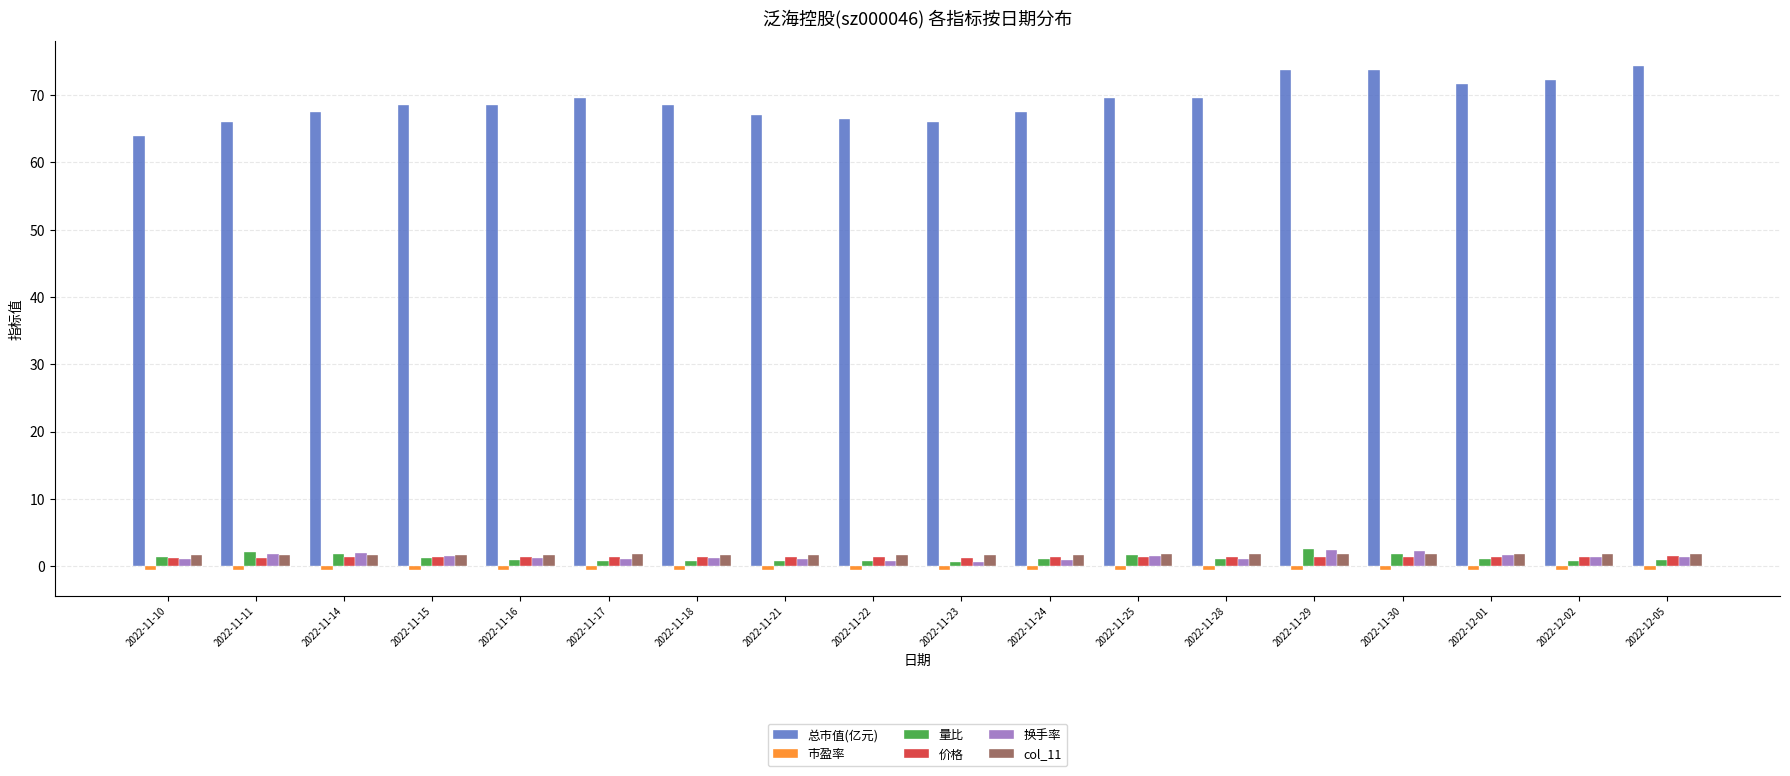

What is the highest value of the 总市值(亿元) series?

74.3